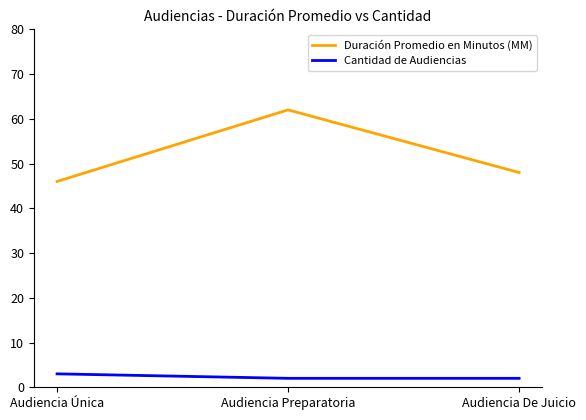

Does the chart display data point markers on the line(s)?

No